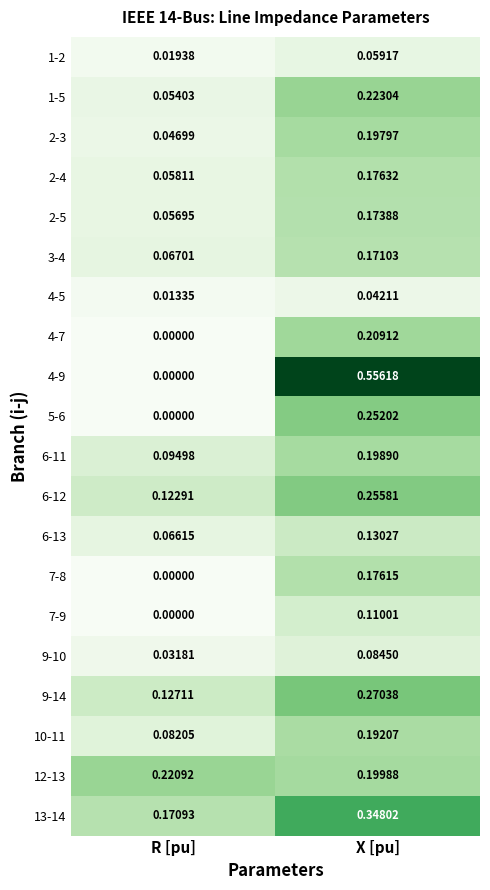

At which label is 10-11 closest to 0?

R [pu]